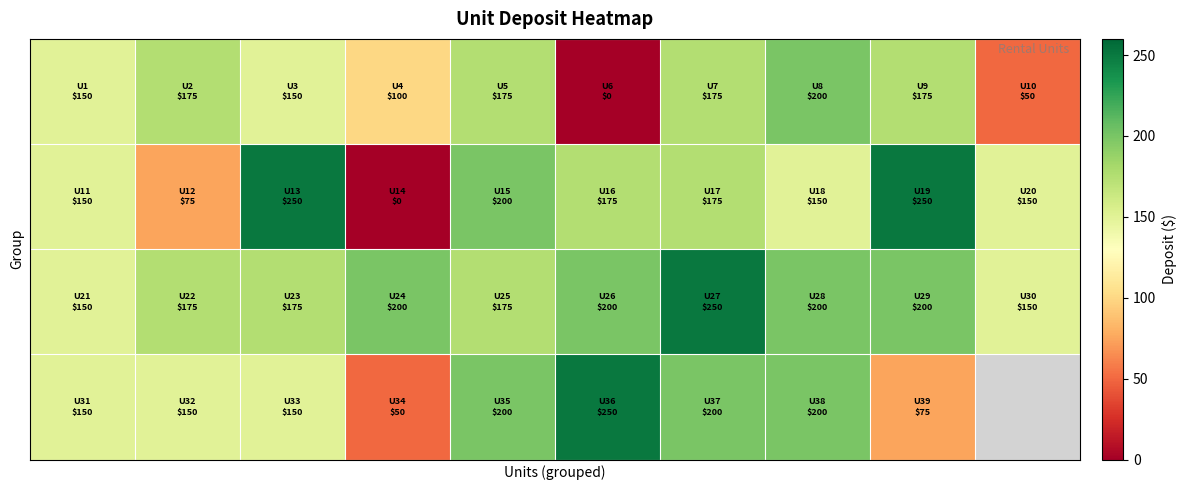

At how many categories does at least one series exceed 96?

10